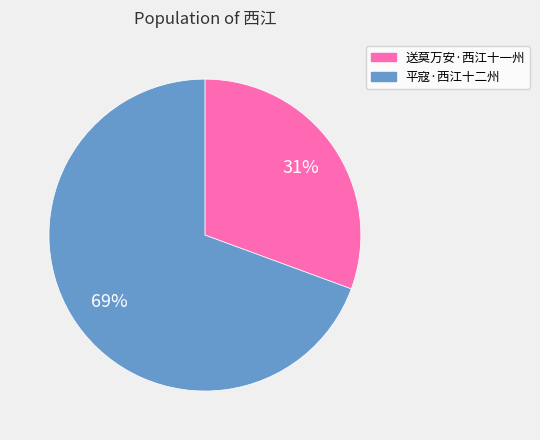

Rank the categories by value from lowest to highest.

送莫万安·西江十一州, 平寇·西江十二州